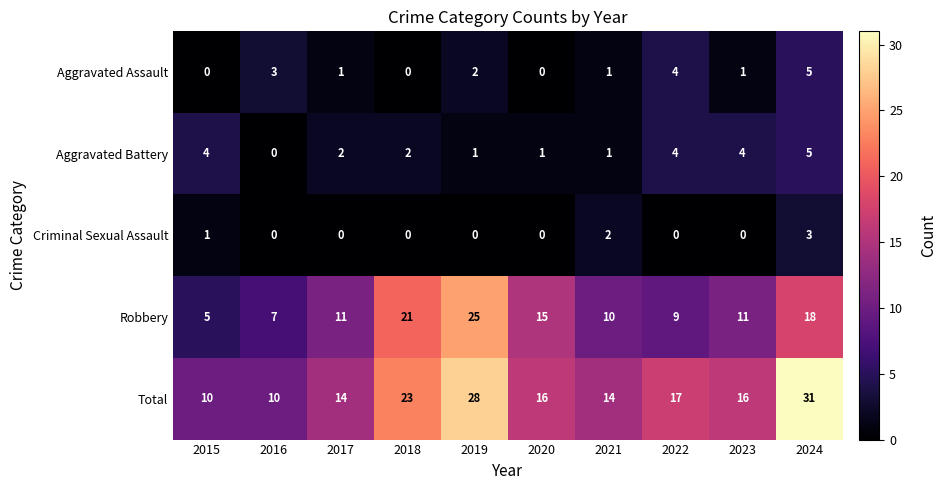

How many Criminal Sexual Assault values are between 0 and 1?

8